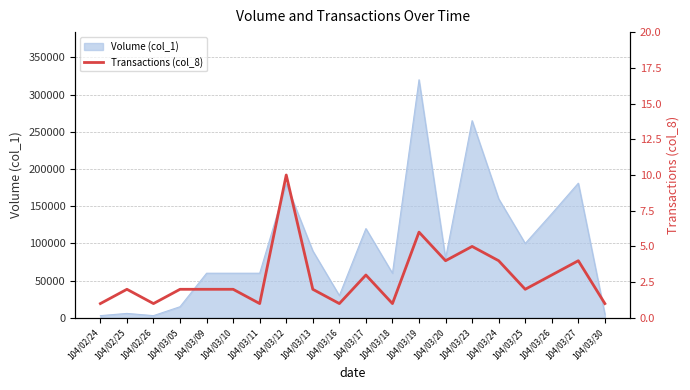

Does the chart display data point markers on the line(s)?

No